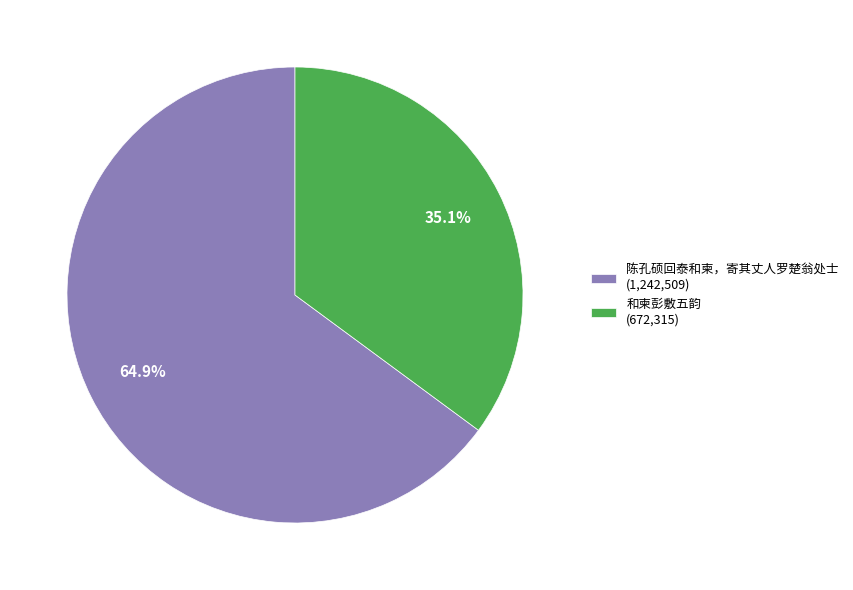

Combined, what portion of the pie is 和柬彭敷五韵 and 陈孔硕回泰和柬，寄其丈人罗楚翁处士?

100.0%